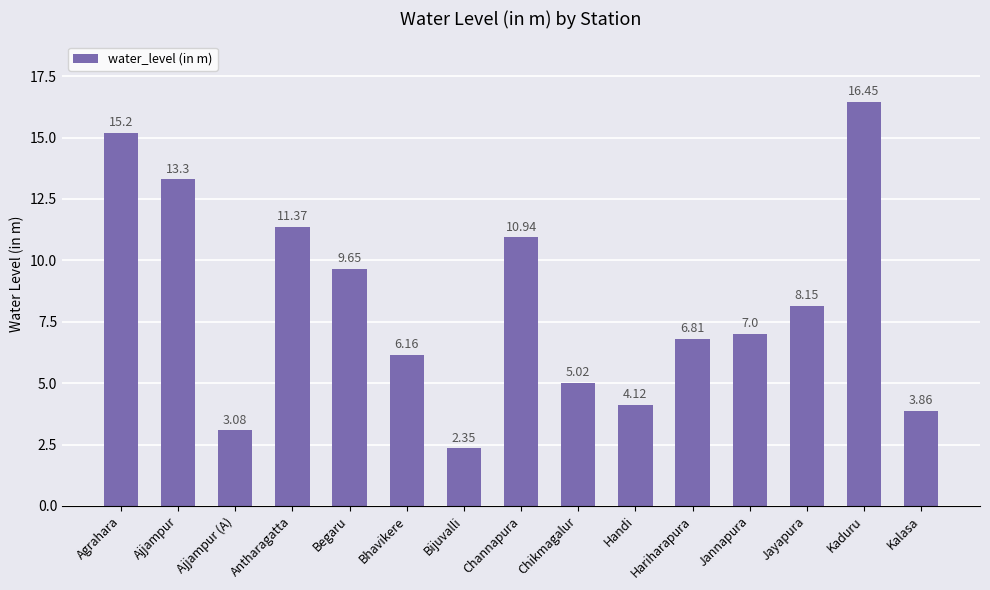

Read the value at Agrahara.

15.2